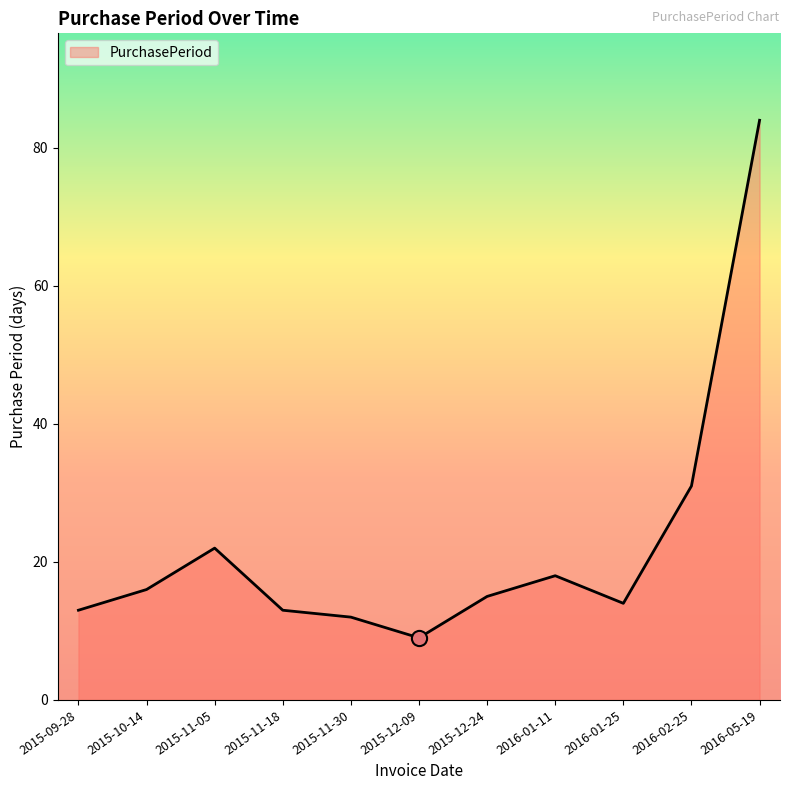

What is the change in value from 2015-12-09 to 2016-05-19?

+75